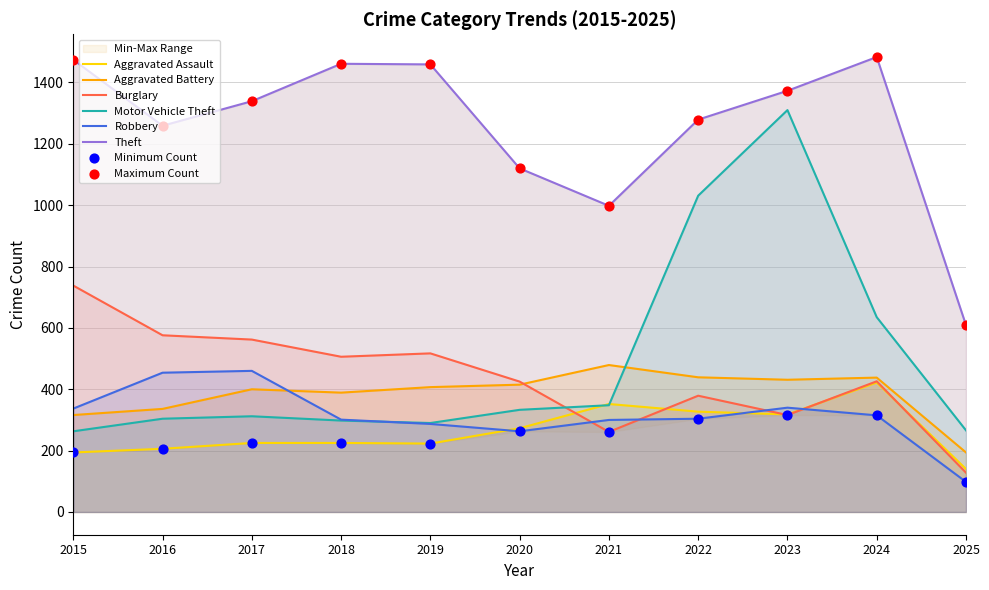

Is the value of Aggravated Assault at 2021 greater than the value of Robbery at 2019?

Yes